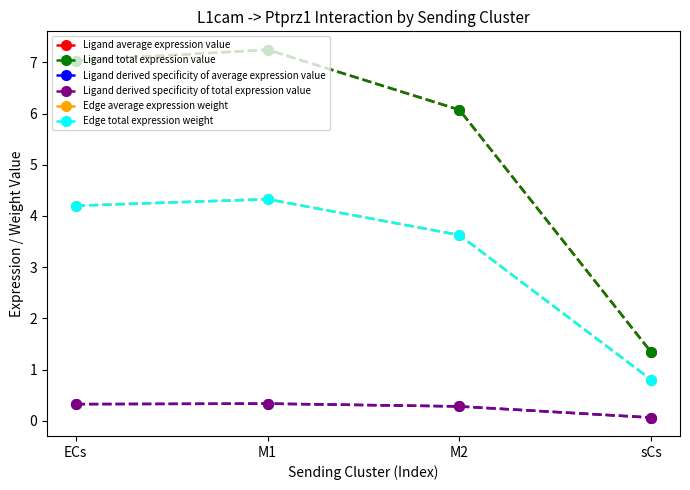

Between M1 and sCs, which series saw the biggest shift?

Ligand average expression value